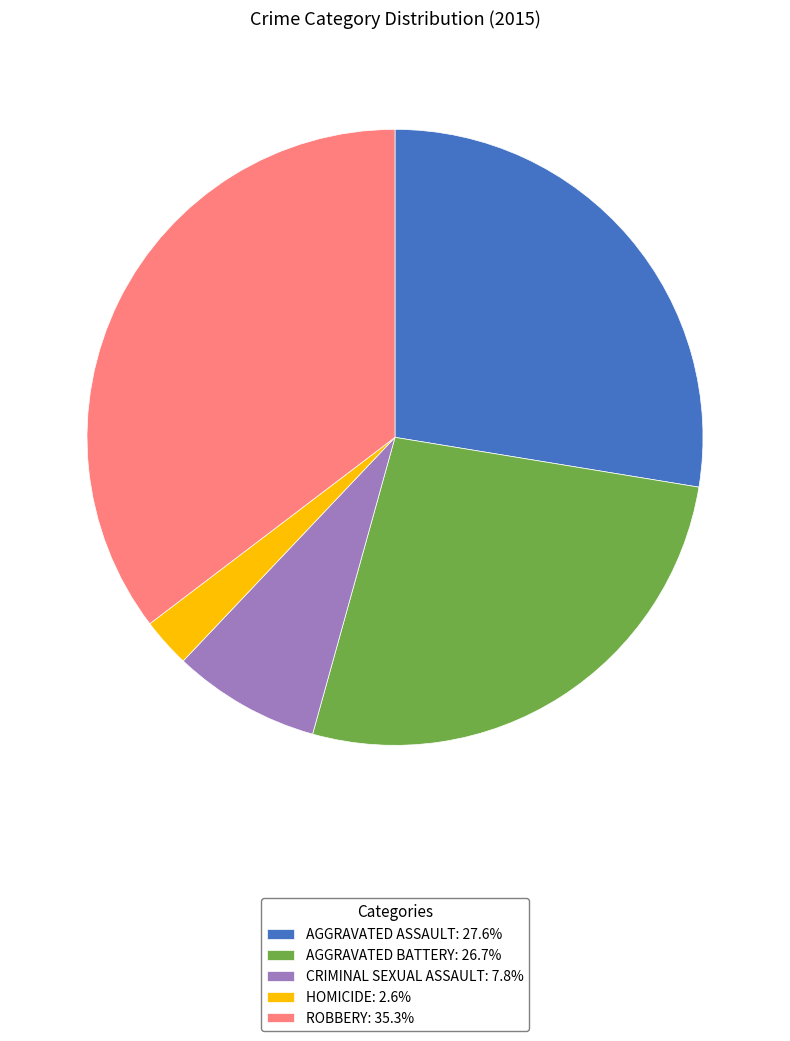

What is the ratio of the value at AGGRAVATED BATTERY: 26.7% to the value at AGGRAVATED ASSAULT: 27.6%?

1.0